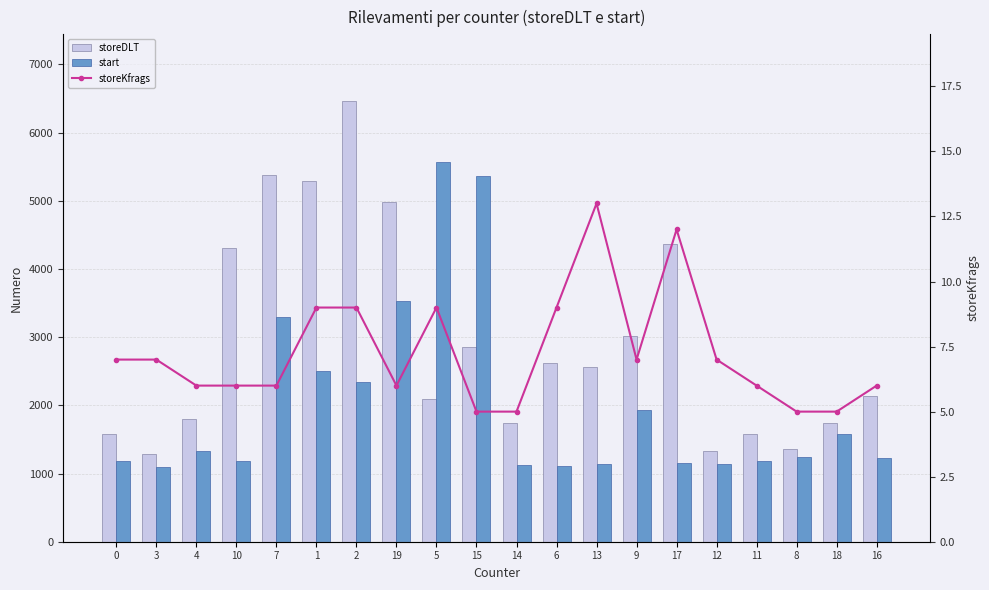

Which label corresponds to the largest value in the chart?

2